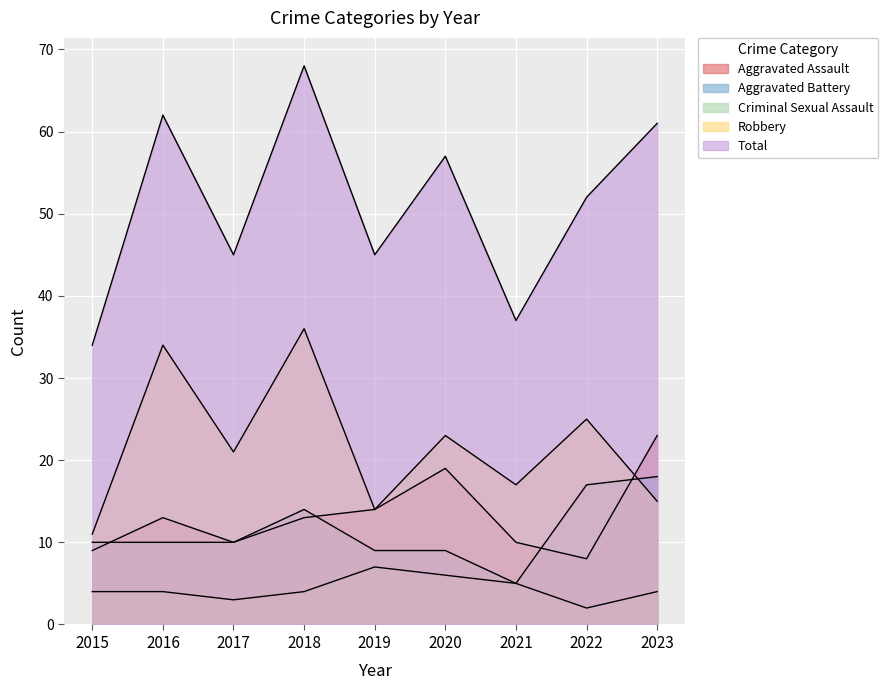

What is the difference between the maximum and minimum values in the Aggravated Assault series?

15